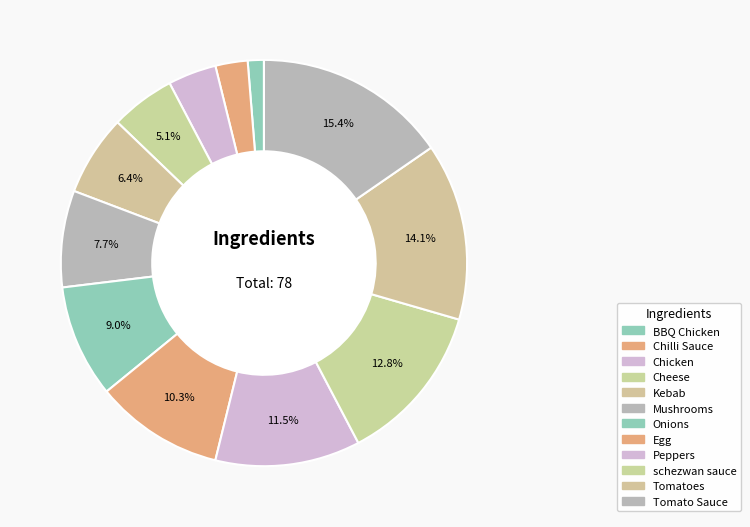

To the nearest percent, what is the difference between the BBQ Chicken and Kebab slice percentages?

5%